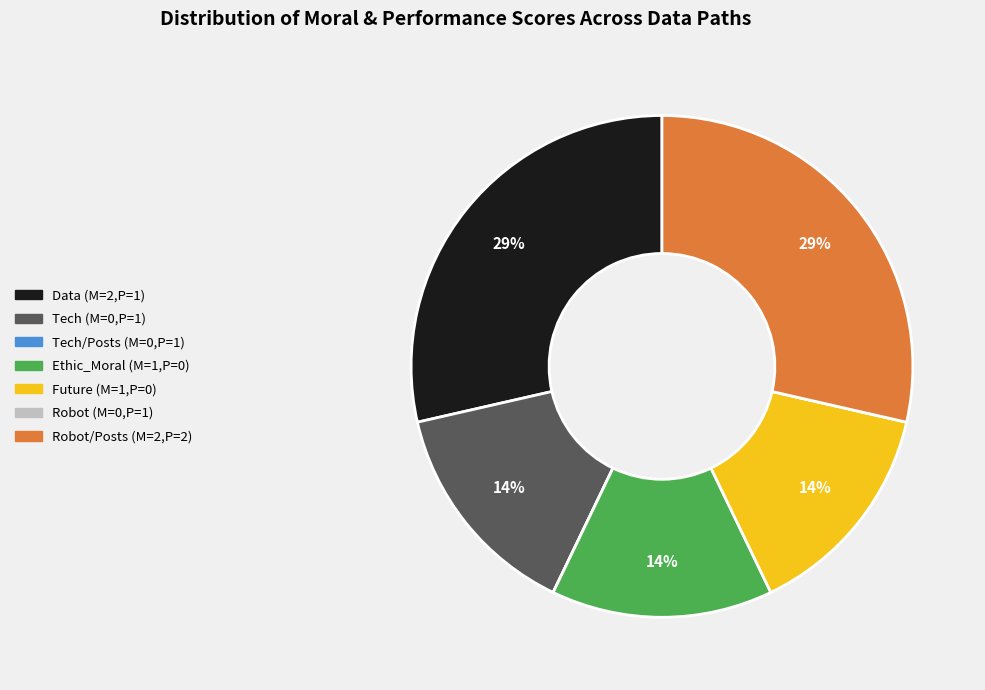

Is there a majority slice in this chart?

No